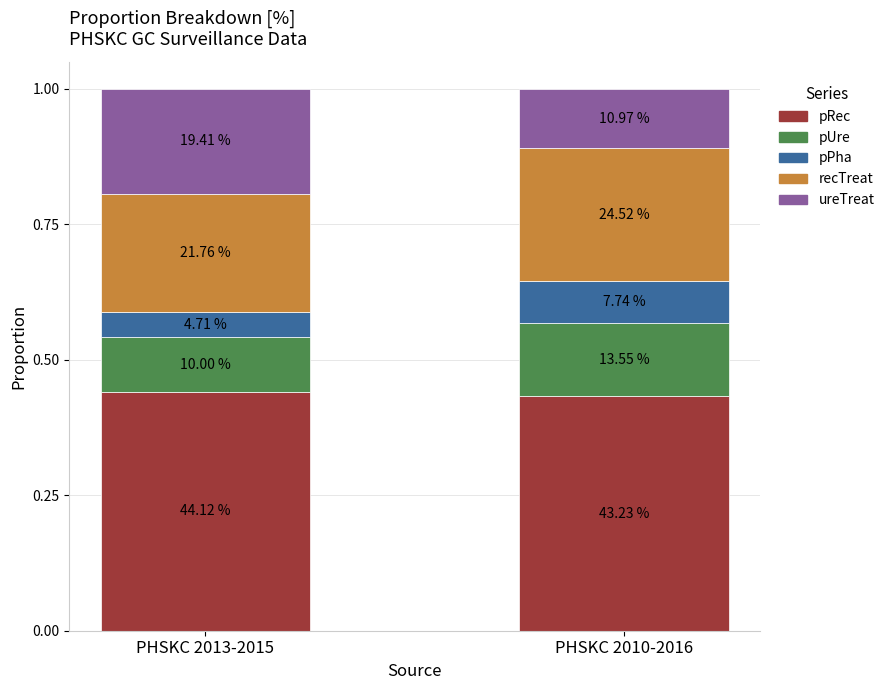

Where is recTreat nearest to the value 0?

PHSKC 2013-2015